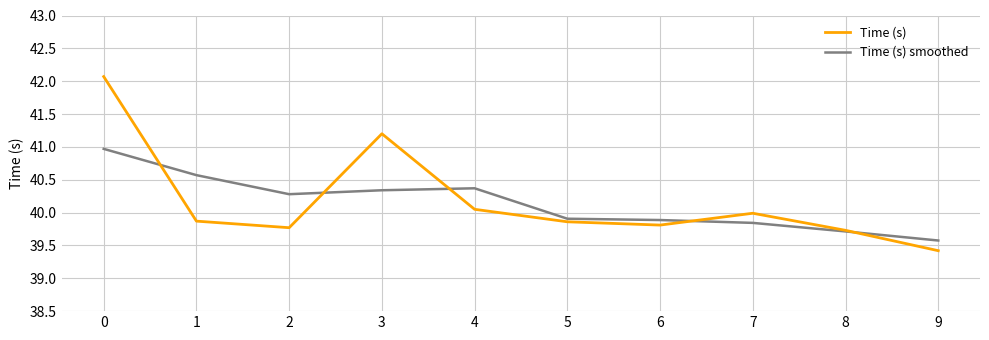

What is the maximum value for Time (s) smoothed?

41.0